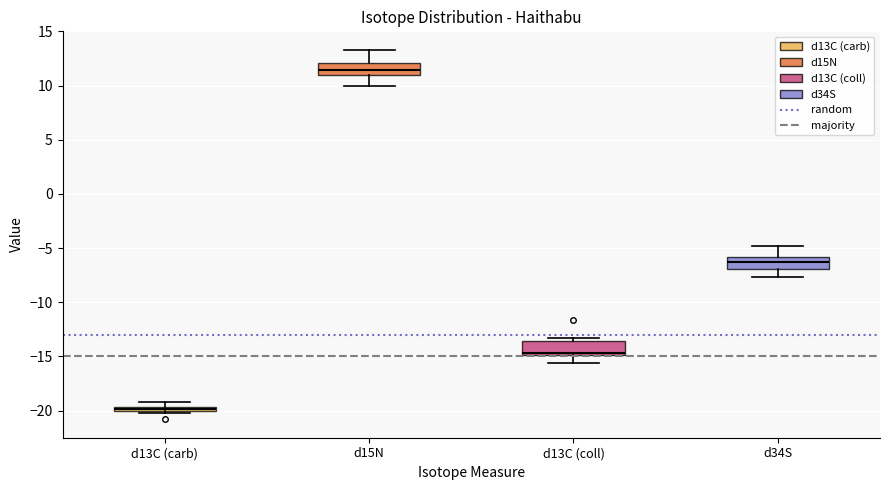

Where does the lower whisker of the box for d15N end on the y-axis? The values are not printed on the chart, so give them approximately, as read against the axis.

10.0